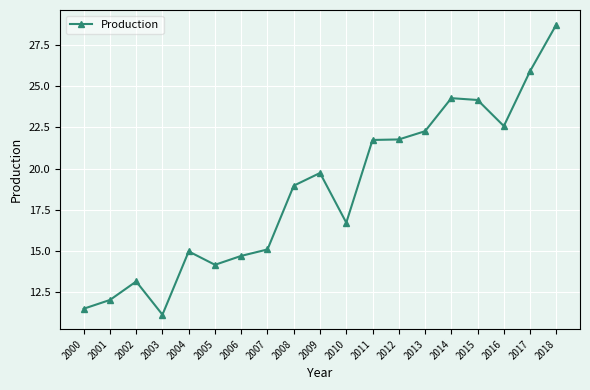

Which has a higher value, 2004 or 2015?

2015